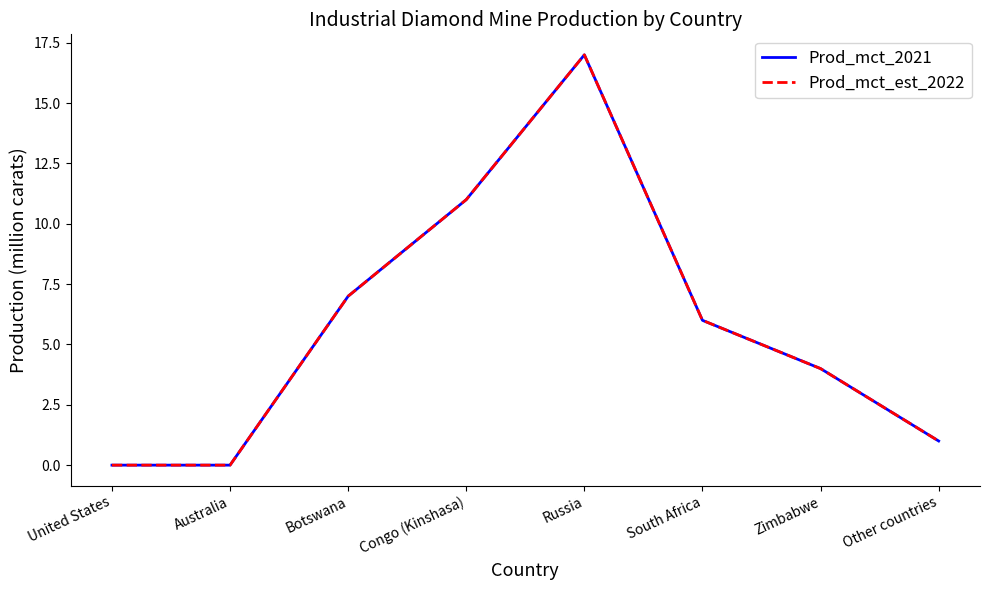

Reading left to right, extract all data points from this chart.

Prod_mct_2021: United States=0	Australia=0	Botswana=7	Congo (Kinshasa)=11	Russia=17	South Africa=6	Zimbabwe=4	Other countries=1
Prod_mct_est_2022: United States=0	Australia=0	Botswana=7	Congo (Kinshasa)=11	Russia=17	South Africa=6	Zimbabwe=4	Other countries=1